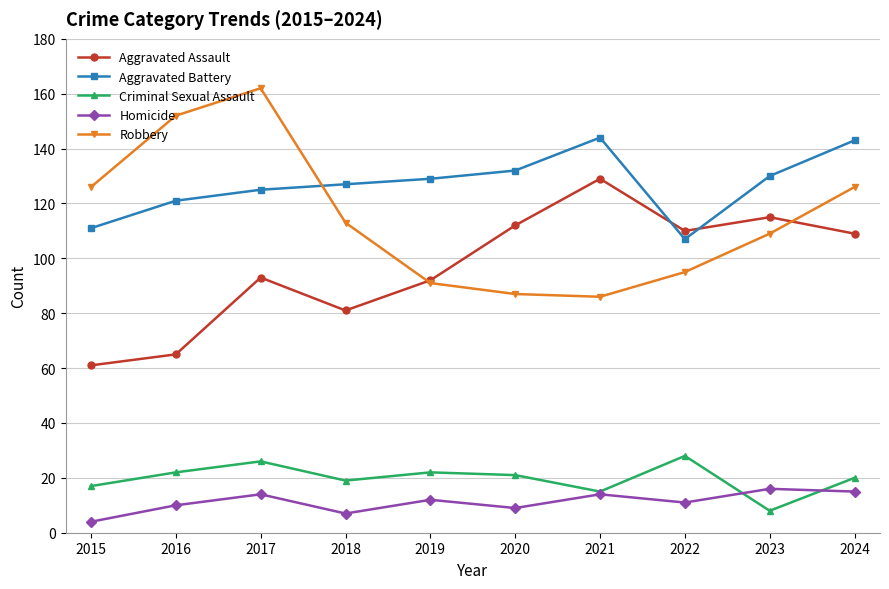

Reading left to right, list all the values displayed in this chart.

Aggravated Assault: 2015=61	2016=65	2017=93	2018=81	2019=92	2020=112	2021=129	2022=110	2023=115	2024=109
Aggravated Battery: 2015=111	2016=121	2017=125	2018=127	2019=129	2020=132	2021=144	2022=107	2023=130	2024=143
Criminal Sexual Assault: 2015=17	2016=22	2017=26	2018=19	2019=22	2020=21	2021=15	2022=28	2023=8	2024=20
Homicide: 2015=4	2016=10	2017=14	2018=7	2019=12	2020=9	2021=14	2022=11	2023=16	2024=15
Robbery: 2015=126	2016=152	2017=162	2018=113	2019=91	2020=87	2021=86	2022=95	2023=109	2024=126